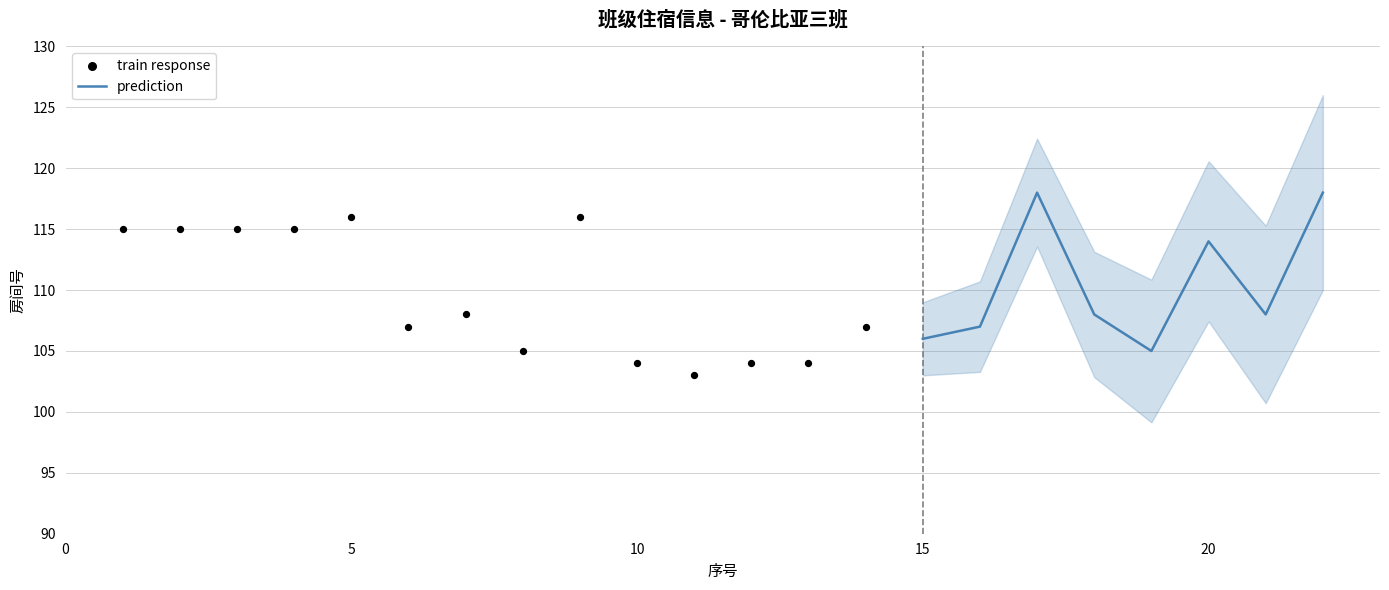

Which series has the largest Y range (max minus min)?

train response